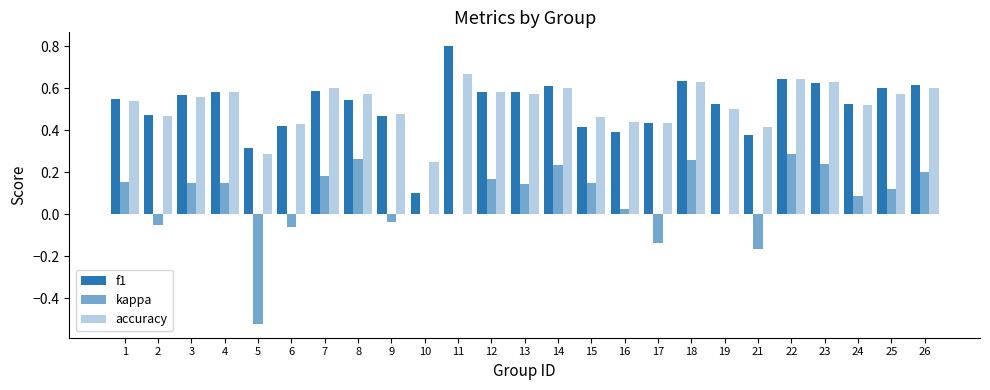

Reading left to right, what are all the values shown in this chart?

f1: 1=0.5	2=0.5	3=0.6	4=0.6	5=0.3	6=0.4	7=0.6	8=0.5	9=0.5	10=0.1	11=0.8	12=0.6	13=0.6	14=0.6	15=0.4	16=0.4	17=0.4	18=0.6	19=0.5	21=0.4	22=0.6	23=0.6	24=0.5	25=0.6	26=0.6
kappa: 1=0.2	2=-0.1	3=0.1	4=0.2	5=-0.5	6=-0.1	7=0.2	8=0.3	9=-0.0	10=0.0	11=0.0	12=0.2	13=0.1	14=0.2	15=0.1	16=0.0	17=-0.1	18=0.3	19=0.0	21=-0.2	22=0.3	23=0.2	24=0.1	25=0.1	26=0.2
accuracy: 1=0.5	2=0.5	3=0.6	4=0.6	5=0.3	6=0.4	7=0.6	8=0.6	9=0.5	10=0.2	11=0.7	12=0.6	13=0.6	14=0.6	15=0.5	16=0.4	17=0.4	18=0.6	19=0.5	21=0.4	22=0.6	23=0.6	24=0.5	25=0.6	26=0.6